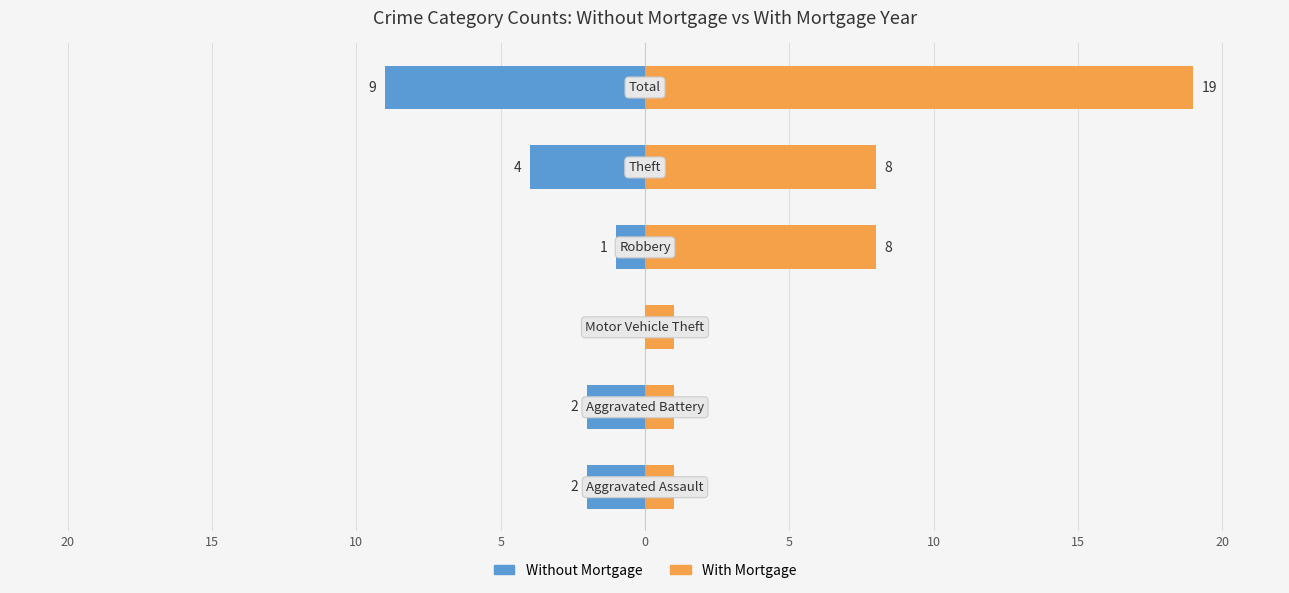

What are all the series names shown in the legend?

Without Mortgage, With Mortgage